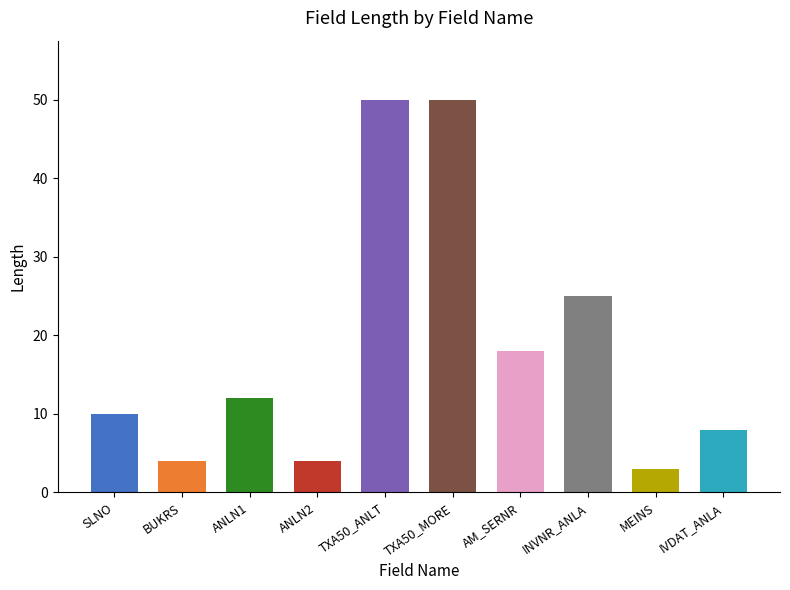

The value at IVDAT_ANLA is 5. True or false?

False